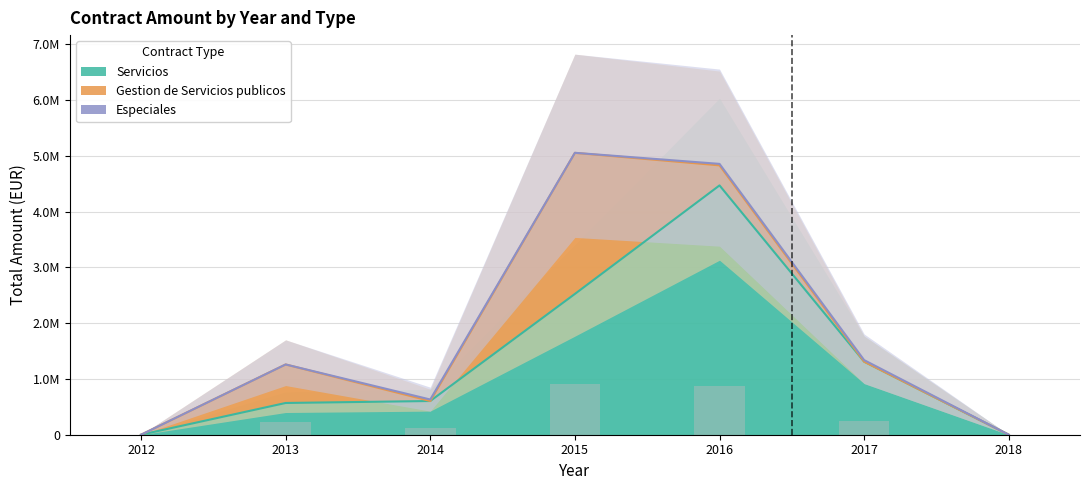

What are all the series names shown in the legend?

Servicios, Gestion de Servicios publicos, Especiales